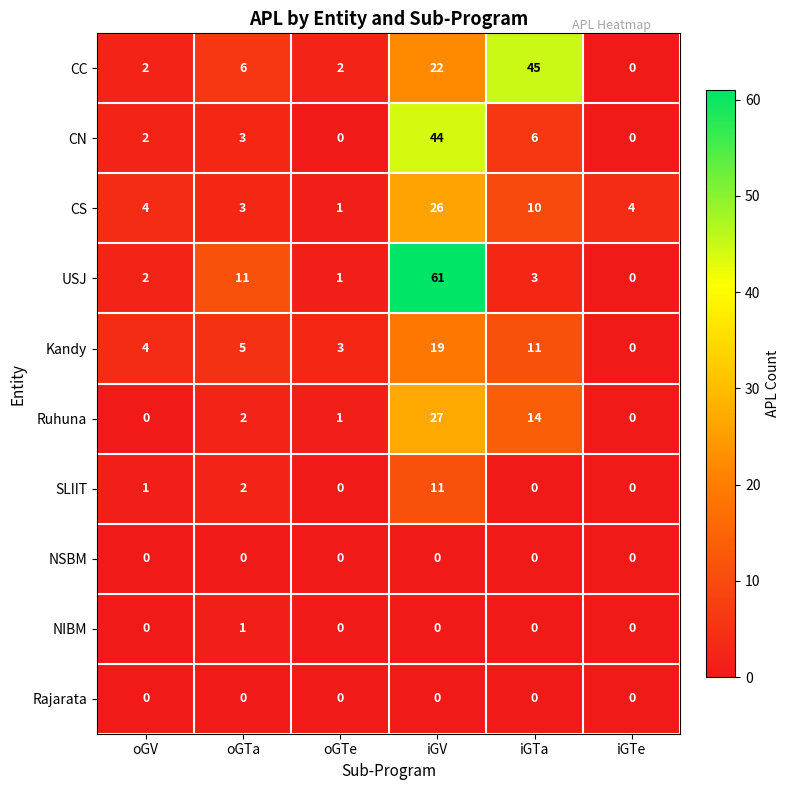

Between oGV and oGTa, which series saw the biggest shift?

USJ